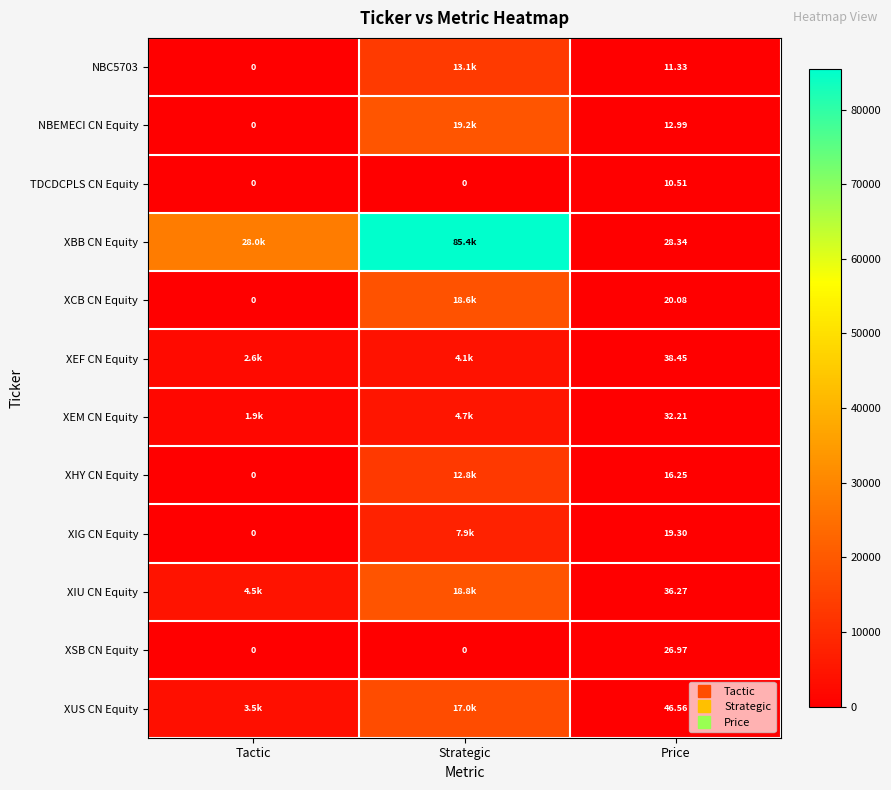

At which label does XEM CN Equity reach its minimum?

Price